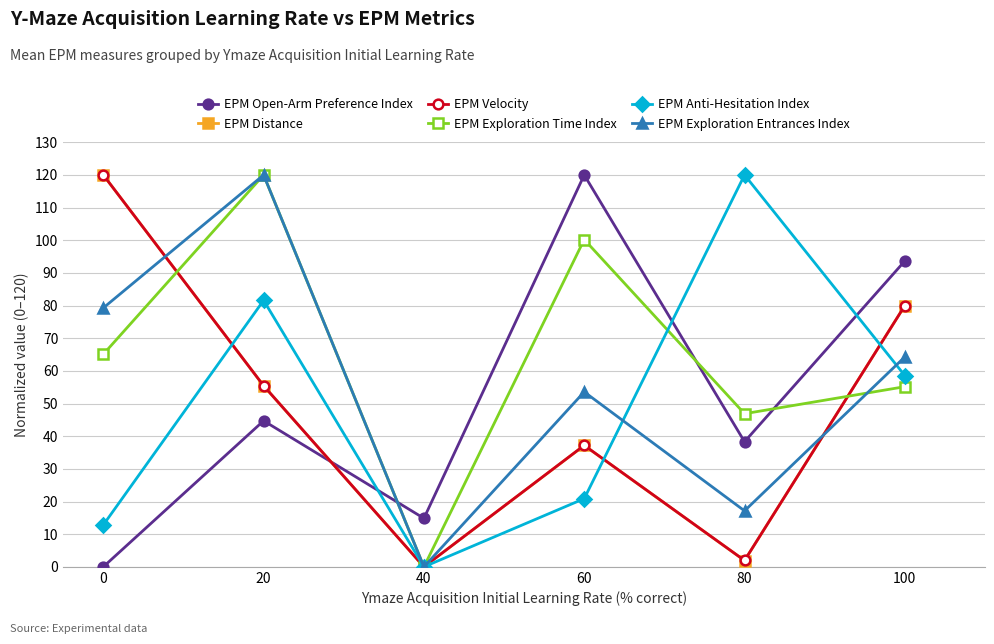

The EPM Open-Arm Preference Index series shows 14.9 at 40. True or false?

True